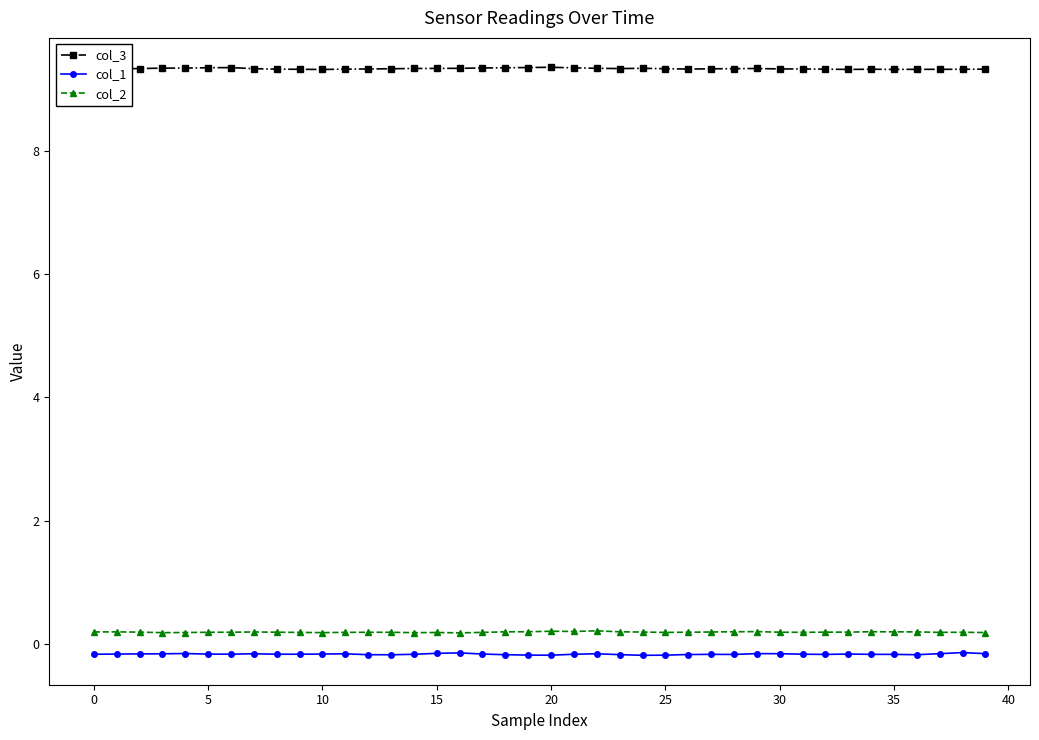

How many col_3 values are between 9 and 10?

40